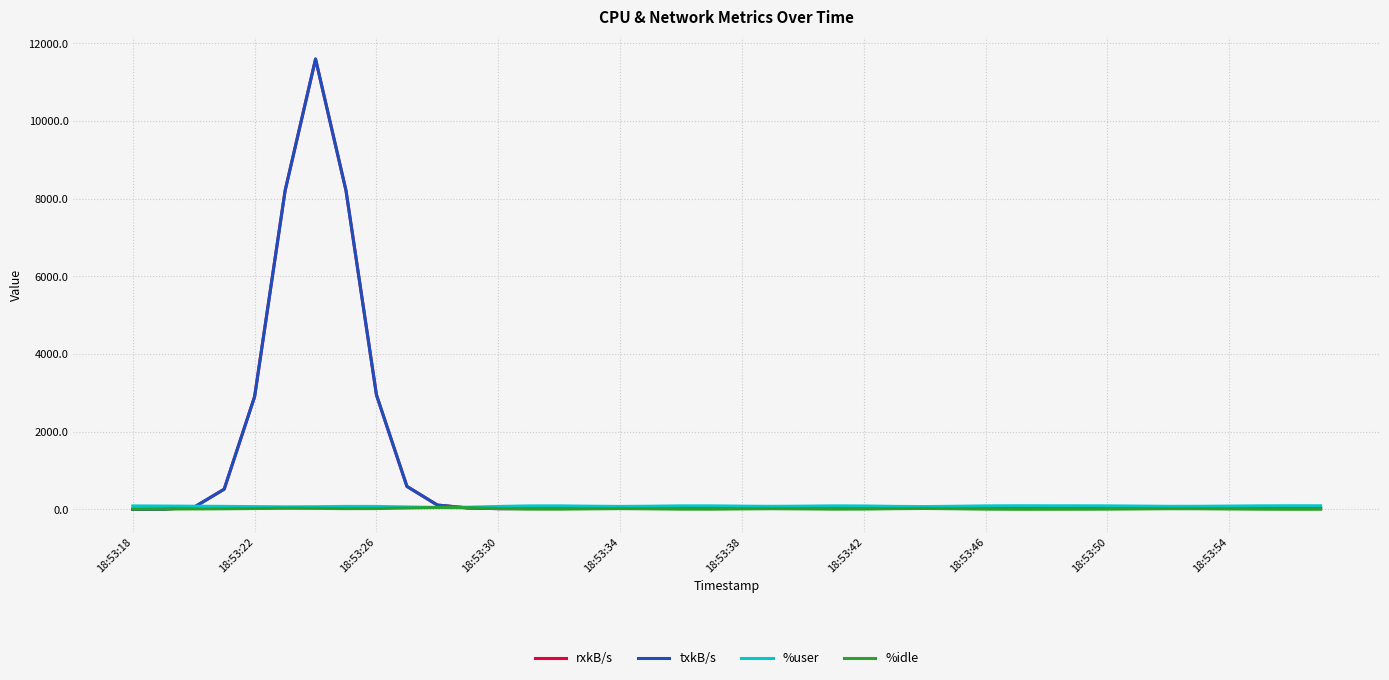

Which series has the largest total across all categories?

rxkB/s